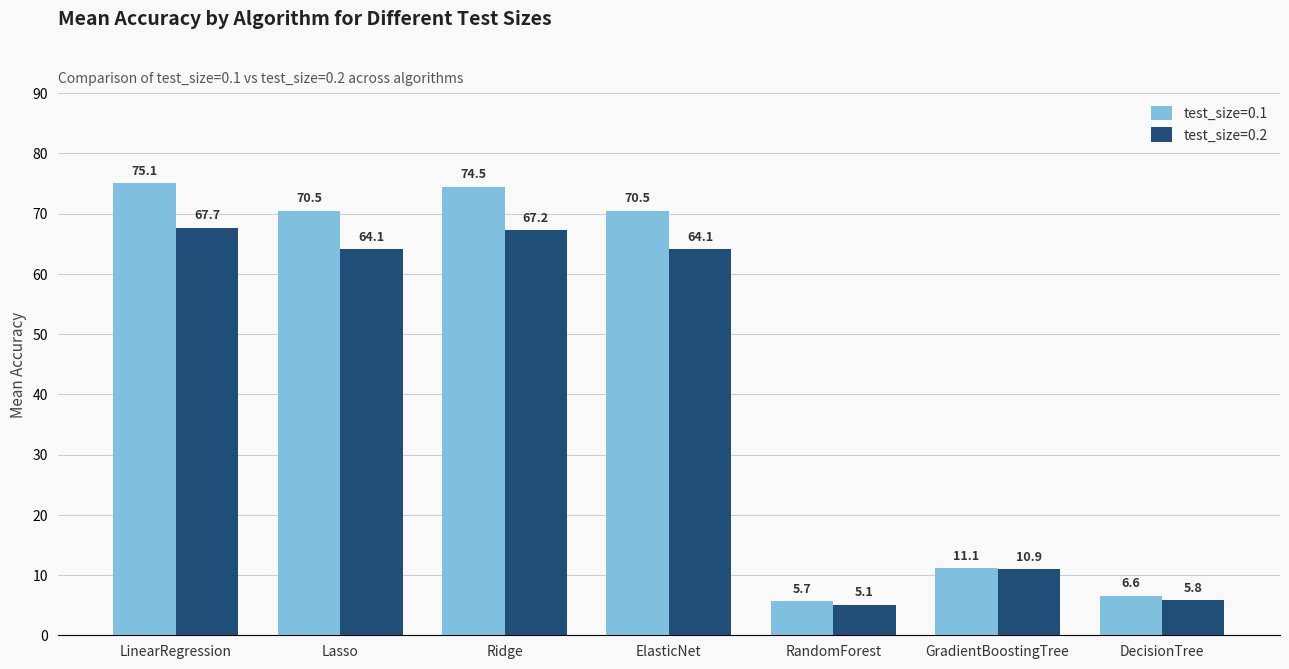

List the series in order of their peak value, highest first.

test_size=0.1, test_size=0.2